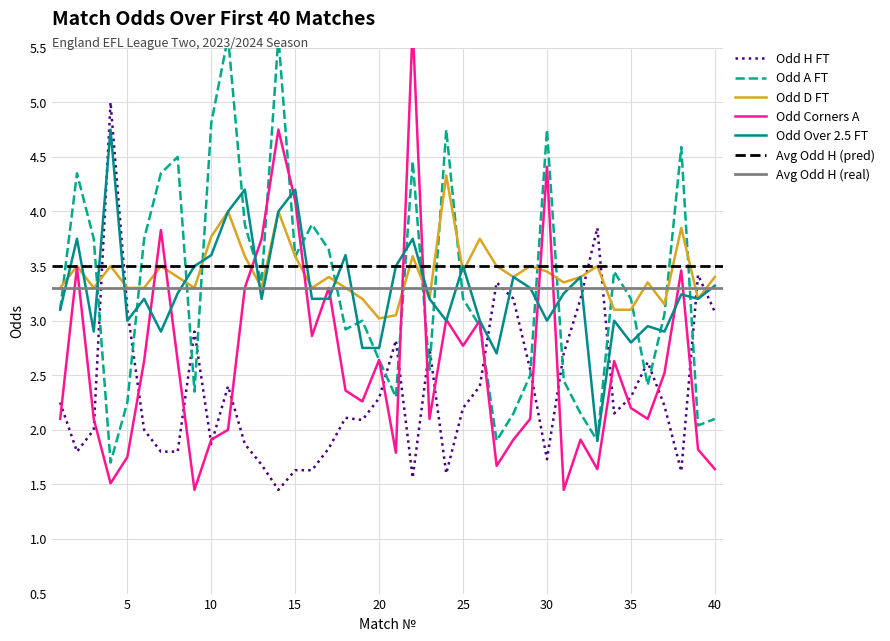

In Odd_H_FT, how many points are higher than both neighbors (excluding endpoints)?

10